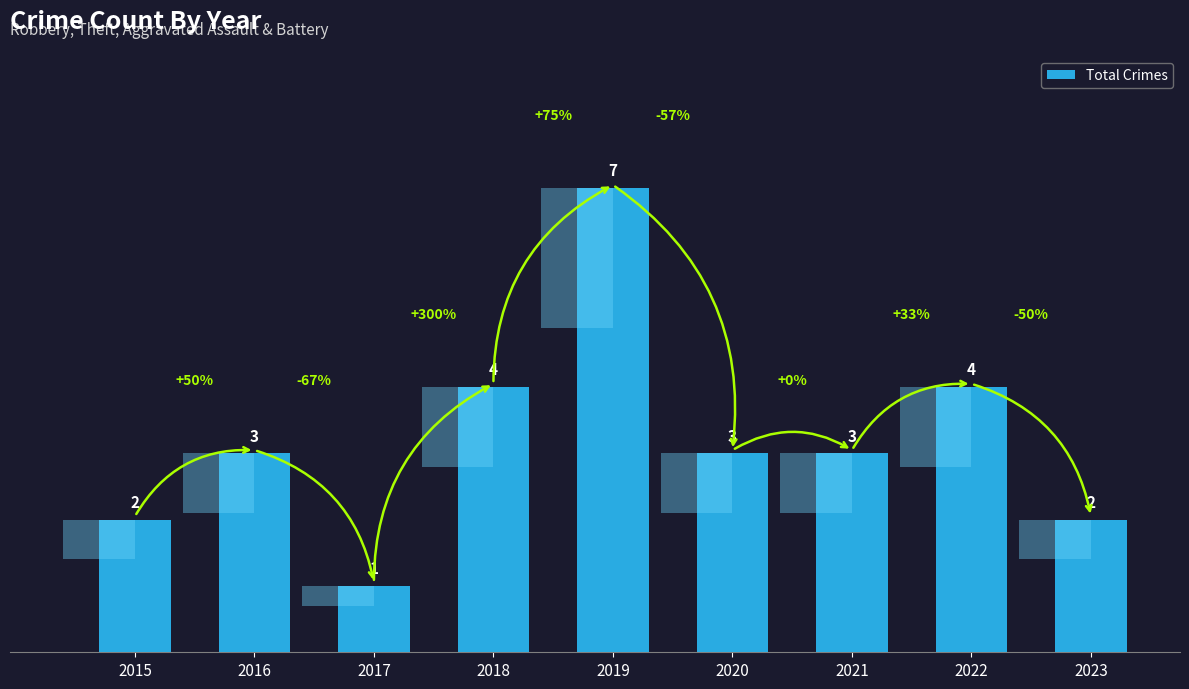

Rank the categories by value from lowest to highest.

2017, 2015, 2023, 2016, 2020, 2021, 2018, 2022, 2019